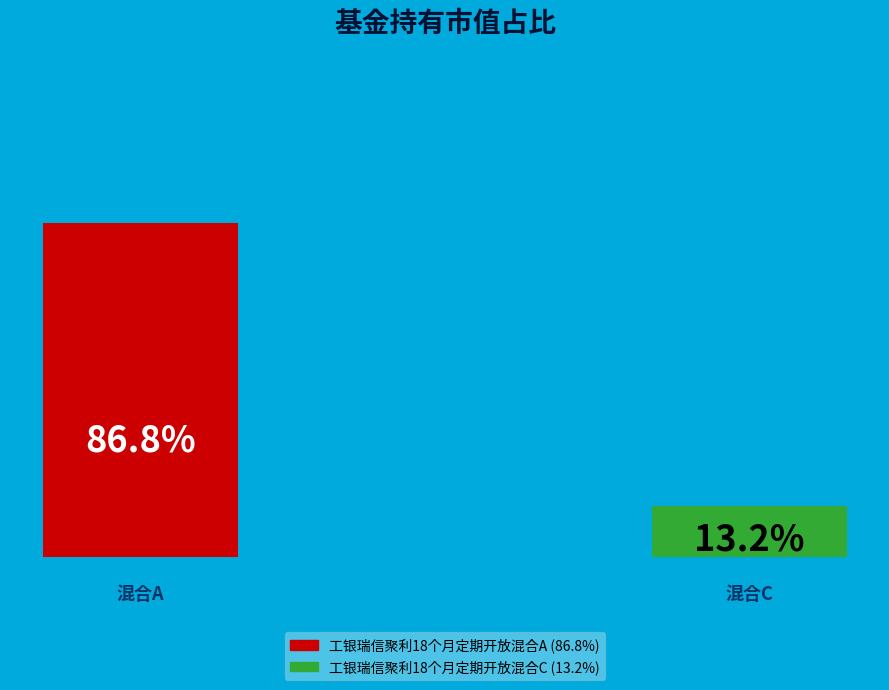

What is the smallest slice in the pie chart?

工银瑞信聚利18个月定期开放混合C